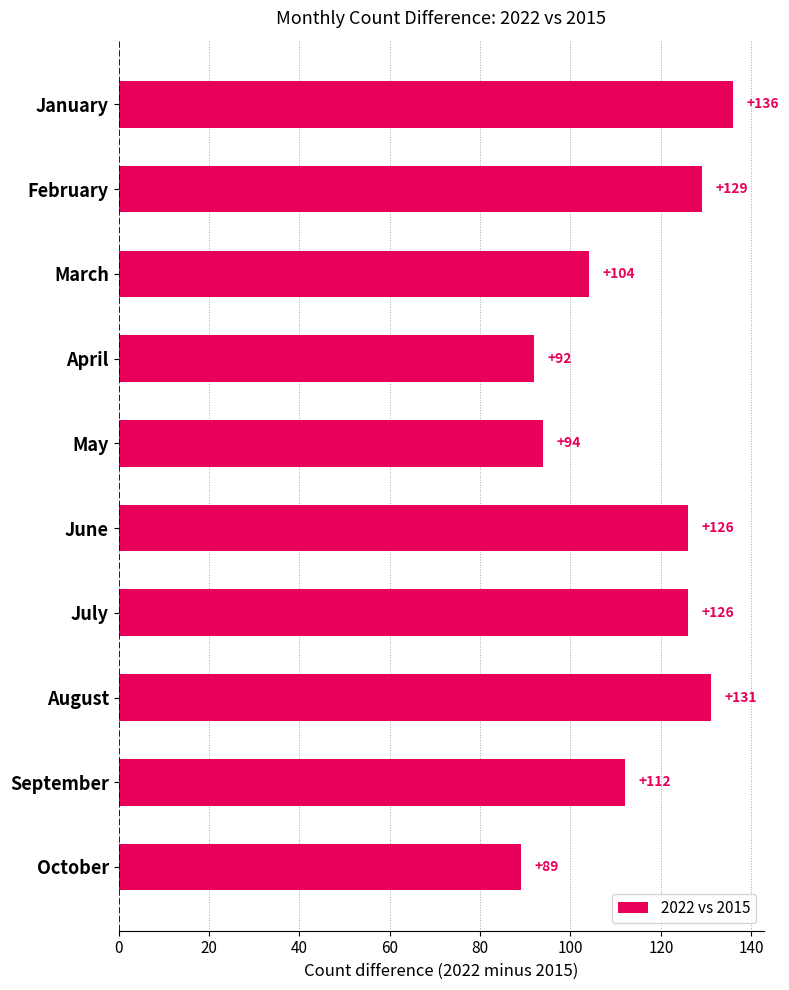

What is the greatest value displayed?

136